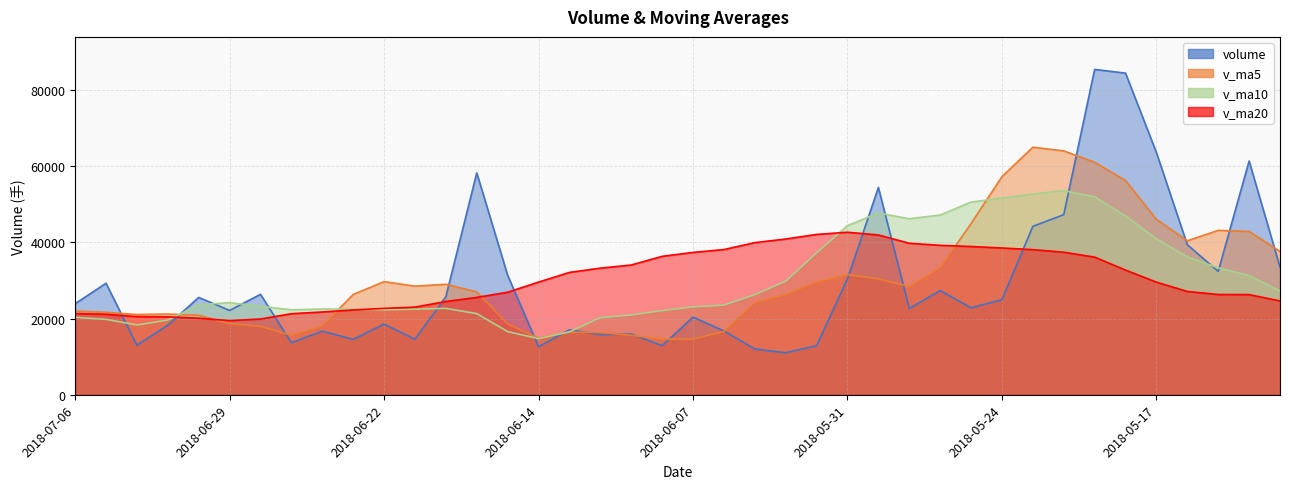

Reading left to right, extract all data points from this chart.

volume: 2018-07-06=23908.3	2018-07-05=29282.8	2018-07-04=13003.0	2018-07-03=18260.0	2018-07-02=25564.0	2018-06-29=22150.5	2018-06-28=26381.6	2018-06-27=13665.2	2018-06-26=16699.0	2018-06-25=14541.5	2018-06-22=18558.1	2018-06-21=14591.7	2018-06-20=25726.2	2018-06-19=58279.2	2018-06-15=31385.2	2018-06-14=12629.3	2018-06-13=17047.0	2018-06-12=15811.1	2018-06-11=15953.0	2018-06-08=12895.1	2018-06-07=20390.7	2018-06-06=16763.5	2018-06-05=12015.8	2018-06-04=11026.0	2018-06-01=12895.4	2018-05-31=30461.6	2018-05-30=54444.5	2018-05-29=22660.9	2018-05-28=27356.3	2018-05-25=22840.8	2018-05-24=24971.1	2018-05-23=44235.6	2018-05-22=47301.3	2018-05-21=85451.6	2018-05-18=84476.0	2018-05-17=63609.4	2018-05-16=39403.3	2018-05-15=32405.9	2018-05-14=61389.3	2018-05-11=33521.7
v_ma5: 2018-07-06=22003.6	2018-07-05=21652.1	2018-07-04=21071.8	2018-07-03=21204.3	2018-07-02=20892.1	2018-06-29=18687.5	2018-06-28=17969.1	2018-06-27=15611.1	2018-06-26=18023.3	2018-06-25=26339.3	2018-06-22=29708.1	2018-06-21=28522.3	2018-06-20=29013.4	2018-06-19=27030.4	2018-06-15=18565.1	2018-06-14=14867.1	2018-06-13=16419.4	2018-06-12=16362.7	2018-06-11=15603.6	2018-06-08=14618.2	2018-06-07=14618.3	2018-06-06=16632.5	2018-06-05=24168.7	2018-06-04=26297.7	2018-06-01=29563.8	2018-05-31=31552.8	2018-05-30=30454.7	2018-05-29=28412.9	2018-05-28=33341.0	2018-05-25=44960.1	2018-05-24=57287.1	2018-05-23=65014.8	2018-05-22=64048.3	2018-05-21=61069.3	2018-05-18=56256.8	2018-05-17=46065.9	2018-05-16=40437.6	2018-05-15=43175.7	2018-05-14=42900.1	2018-05-11=37638.7
v_ma10: 2018-07-06=20345.6	2018-07-05=19810.6	2018-07-04=18341.5	2018-07-03=19613.8	2018-07-02=23615.7	2018-06-29=24197.8	2018-06-28=23245.7	2018-06-27=22312.2	2018-06-26=22526.8	2018-06-25=22452.2	2018-06-22=22287.6	2018-06-21=22470.8	2018-06-20=22688.0	2018-06-19=21317.0	2018-06-15=16591.7	2018-06-14=14742.7	2018-06-13=16525.9	2018-06-12=20265.7	2018-06-11=20950.7	2018-06-08=22091.0	2018-06-07=23085.5	2018-06-06=23543.6	2018-06-05=26290.8	2018-06-04=29819.4	2018-06-01=37261.9	2018-05-31=44420.0	2018-05-30=47734.8	2018-05-29=46230.6	2018-05-28=47205.1	2018-05-25=50608.4	2018-05-24=51676.5	2018-05-23=52726.2	2018-05-22=53612.0	2018-05-21=51984.7	2018-05-18=46947.7	2018-05-17=40945.9	2018-05-16=36208.1	2018-05-15=33344.2	2018-05-14=31301.2	2018-05-11=27267.5
v_ma20: 2018-07-06=21316.6	2018-07-05=21140.7	2018-07-04=20514.7	2018-07-03=20465.4	2018-07-02=20103.7	2018-06-29=19470.2	2018-06-28=19885.8	2018-06-27=21289.0	2018-06-26=21738.7	2018-06-25=22271.6	2018-06-22=22686.6	2018-06-21=23007.2	2018-06-20=24489.4	2018-06-19=25568.2	2018-06-15=26926.8	2018-06-14=29581.3	2018-06-13=32130.3	2018-06-12=33248.2	2018-06-11=34077.9	2018-06-08=36349.7	2018-06-07=37381.0	2018-06-06=38134.9	2018-06-05=39951.4	2018-06-04=40902.0	2018-06-01=42104.8	2018-05-31=42682.9	2018-05-30=41971.4	2018-05-29=39787.4	2018-05-28=39253.2	2018-05-25=38938.0	2018-05-24=38549.1	2018-05-23=38112.2	2018-05-22=37441.3	2018-05-21=36148.8	2018-05-18=32745.5	2018-05-17=29575.7	2018-05-16=27130.5	2018-05-15=26327.4	2018-05-14=26301.5	2018-05-11=24635.2